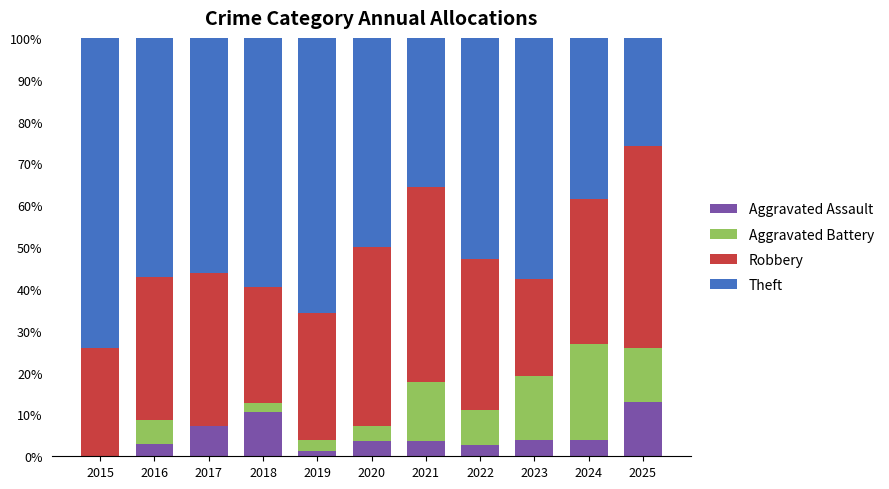

What is the total value across all series at 2025?

100.0